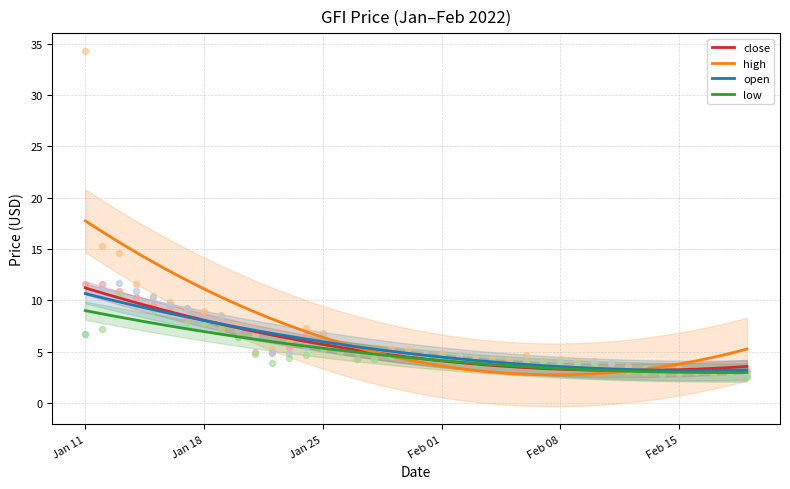

Which series contains the highest Y value?

high